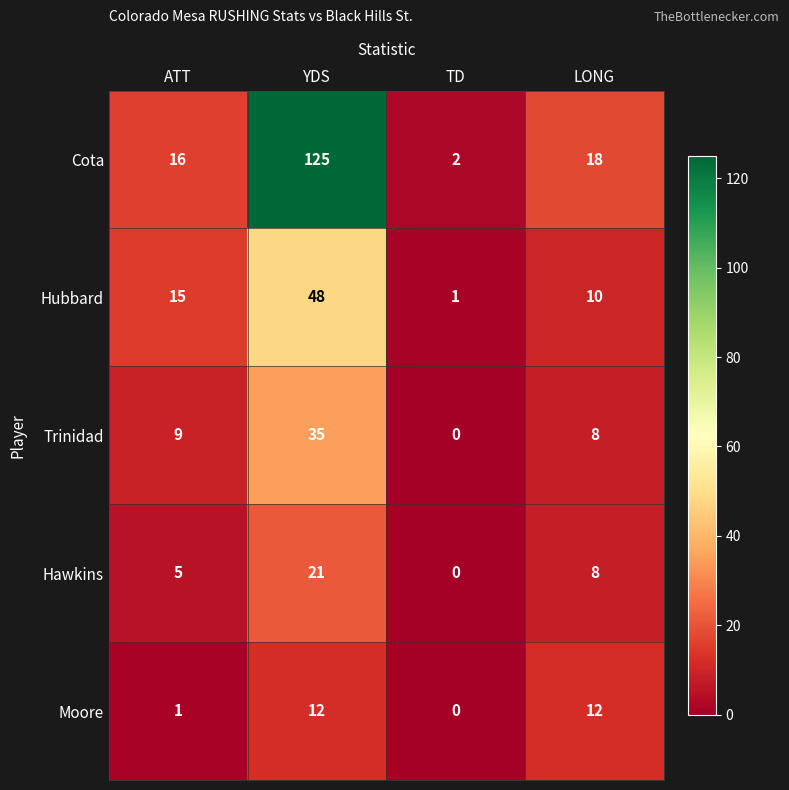

Count the number of data series in this chart.

5